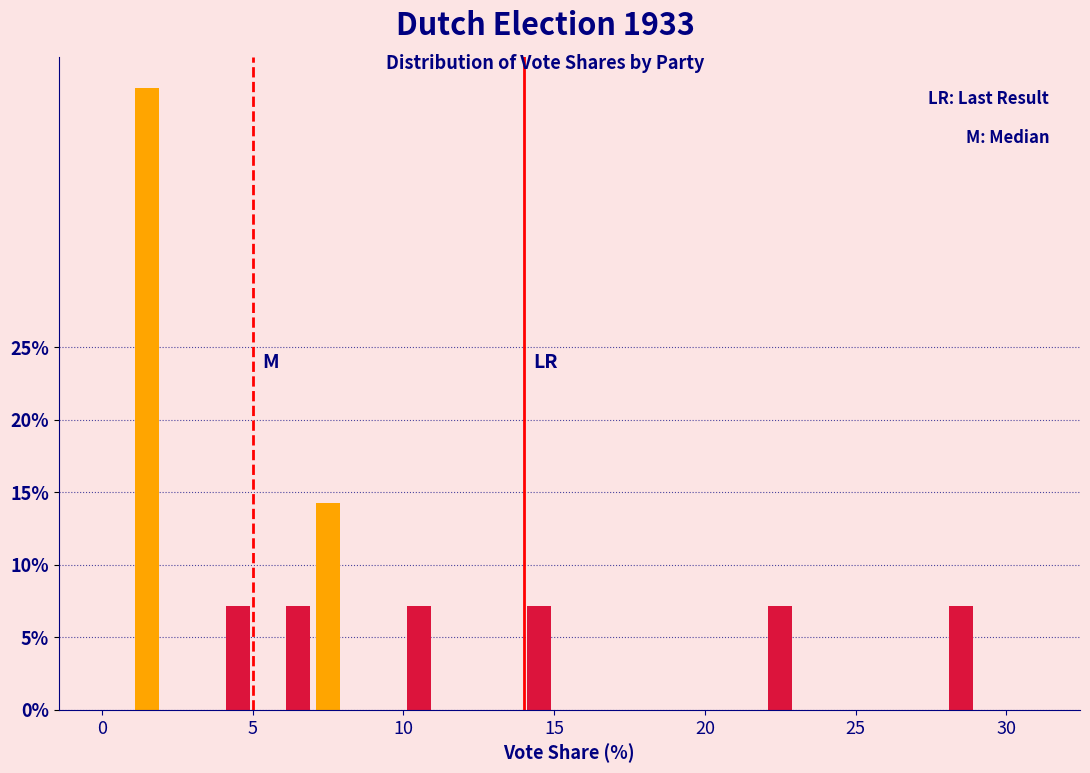

Read against the x-axis, roughly where is the centre of the tallest bar?

1.5